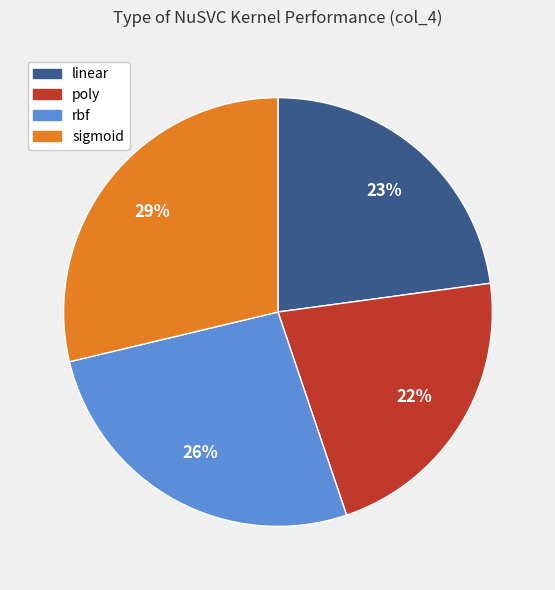

Is it true that linear is 23% of the pie?

True